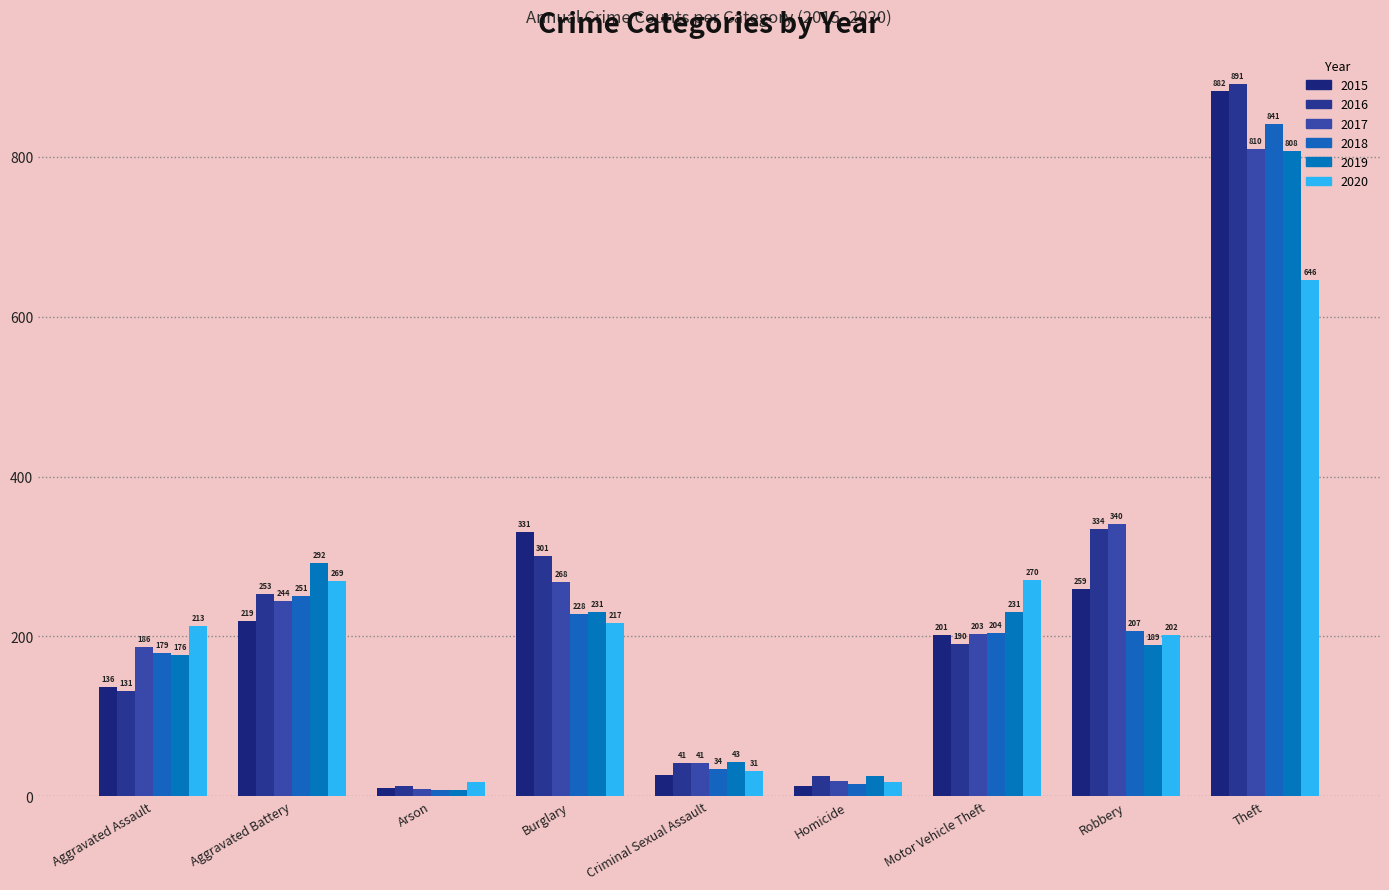

What is the value of the 2019 bar at the 1st from the left?

176